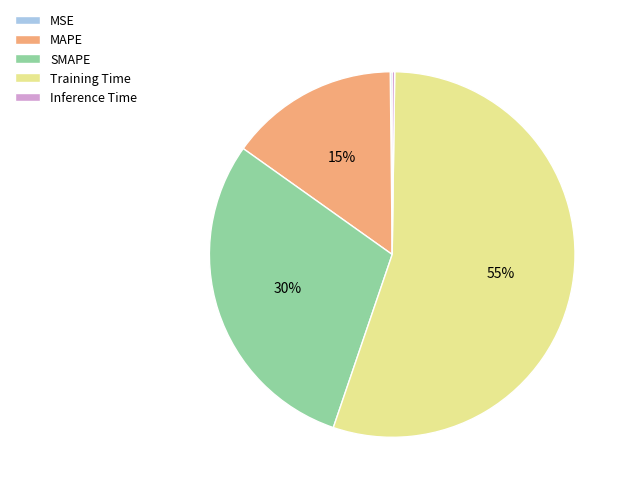

Does SMAPE represent more than half of the total?

No